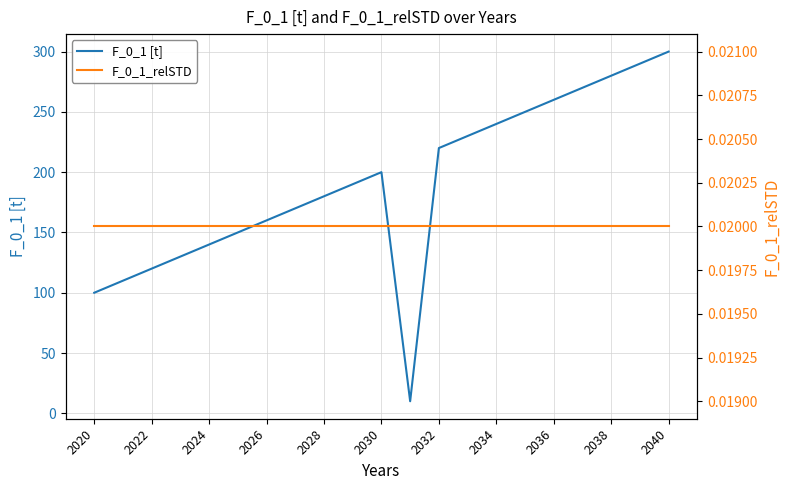

Which series has the largest range (max minus min)?

F_0_1 [t]